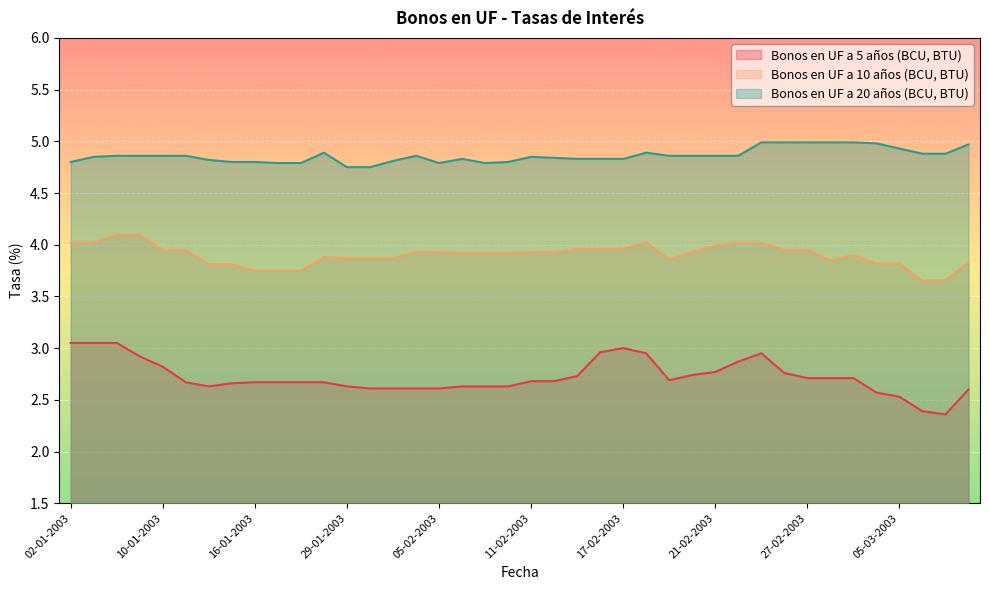

What is the spread (max minus min) of values at 28-02-2003?

2.3